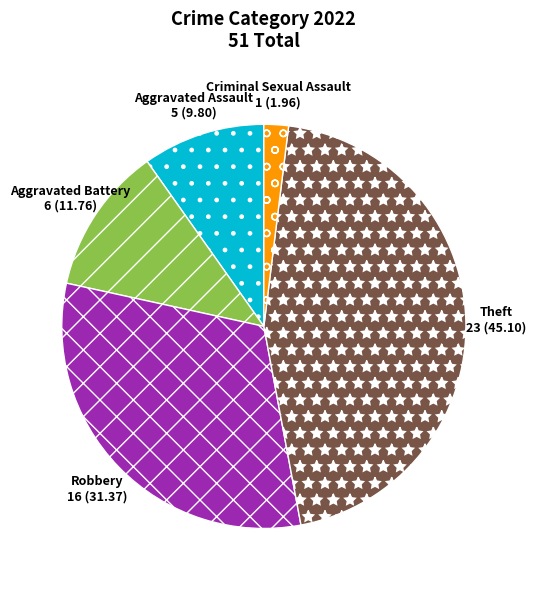

Which has a higher value, Theft or Aggravated Battery?

Theft